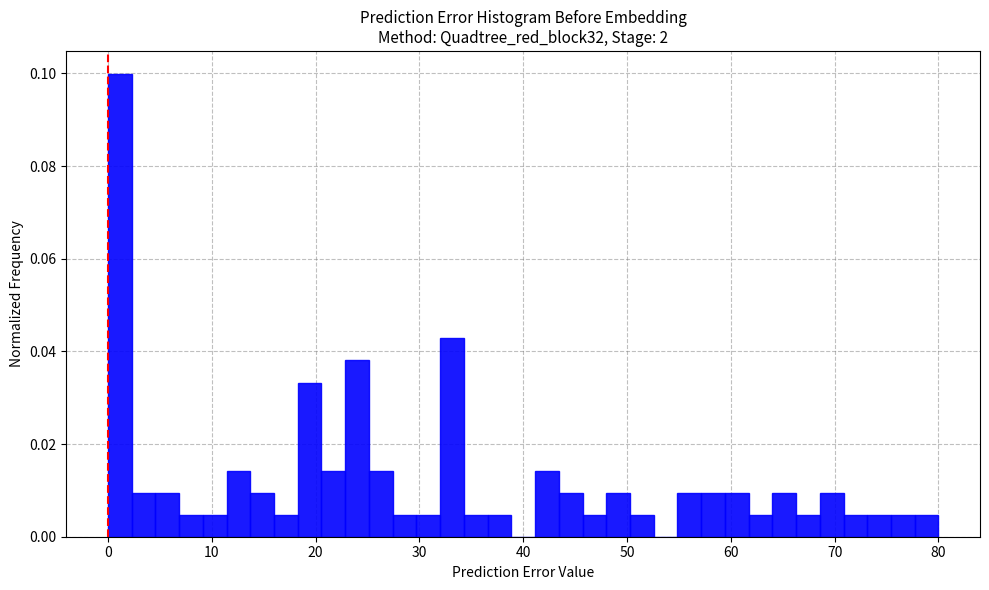

Read against the x-axis, roughly where is the centre of the tallest bar?

1